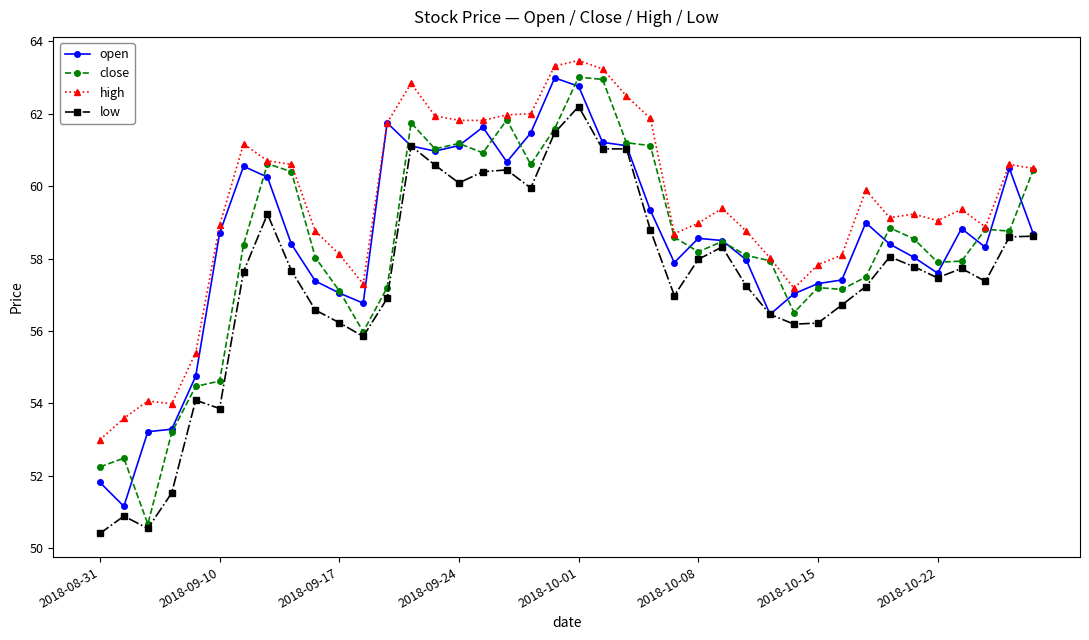

Count the number of data series in this chart.

4